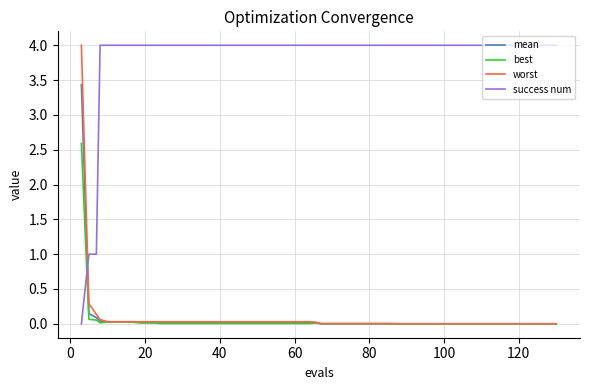

Count the number of data series in this chart.

4